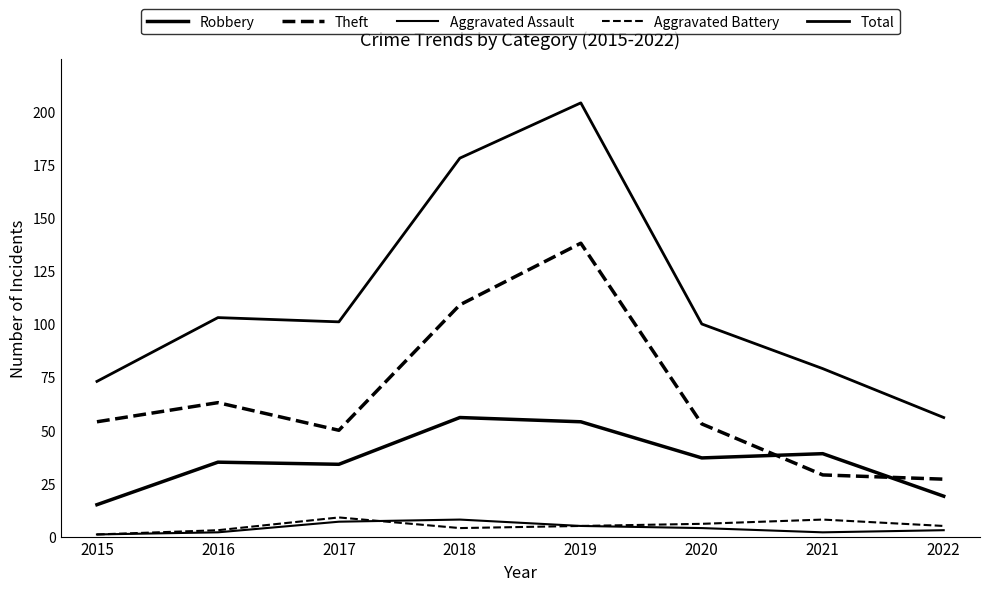

How many values in the Theft series are below 54?

4